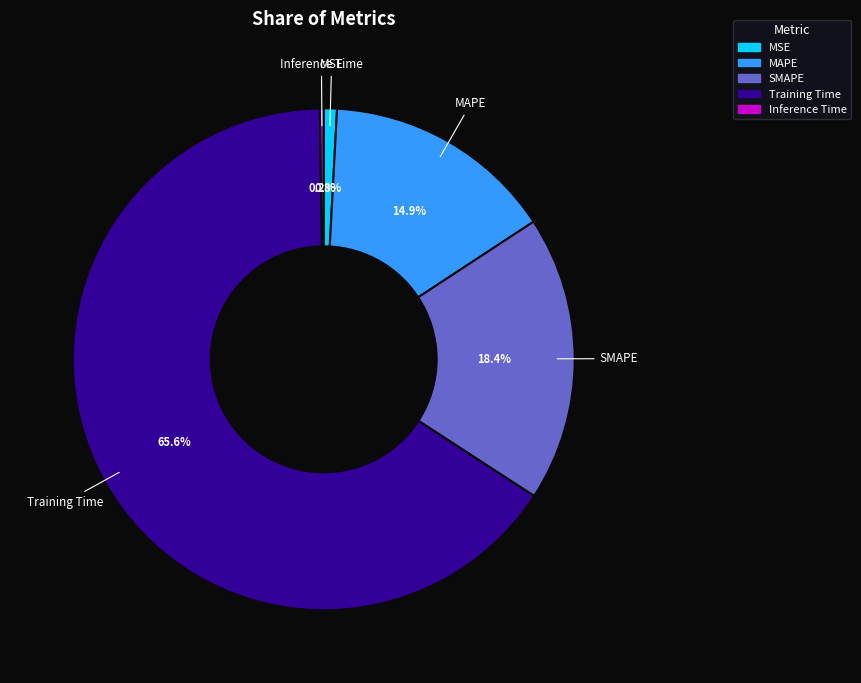

Do SMAPE and Training Time together represent more than half of the pie?

Yes